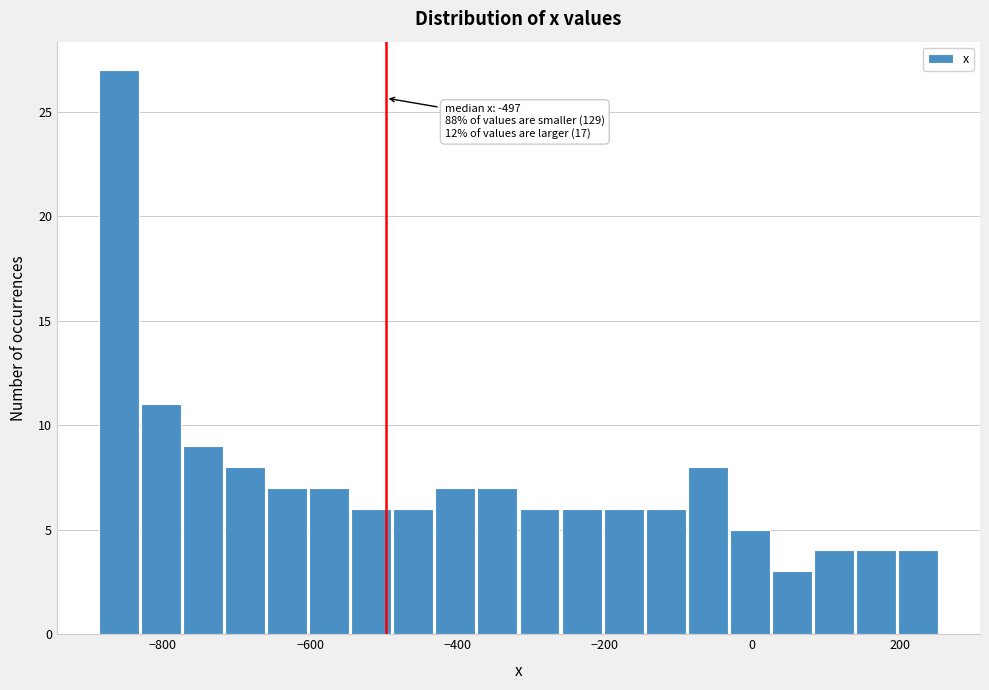

Around what value on the x-axis is the tallest bar? Give the approximate position of its centre, as read against the axis.

-860